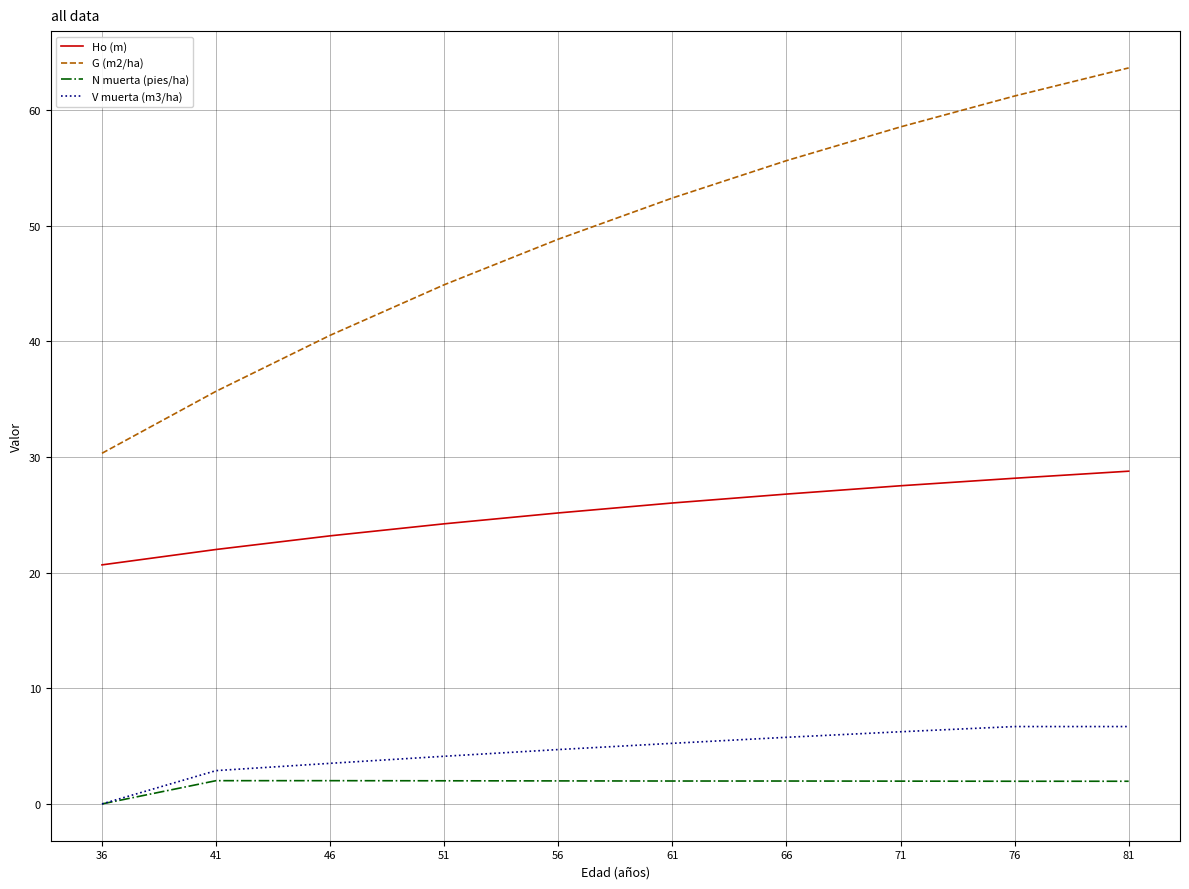

True or false: V muerta (m3/ha) and G (m2/ha) cross at least once.

False